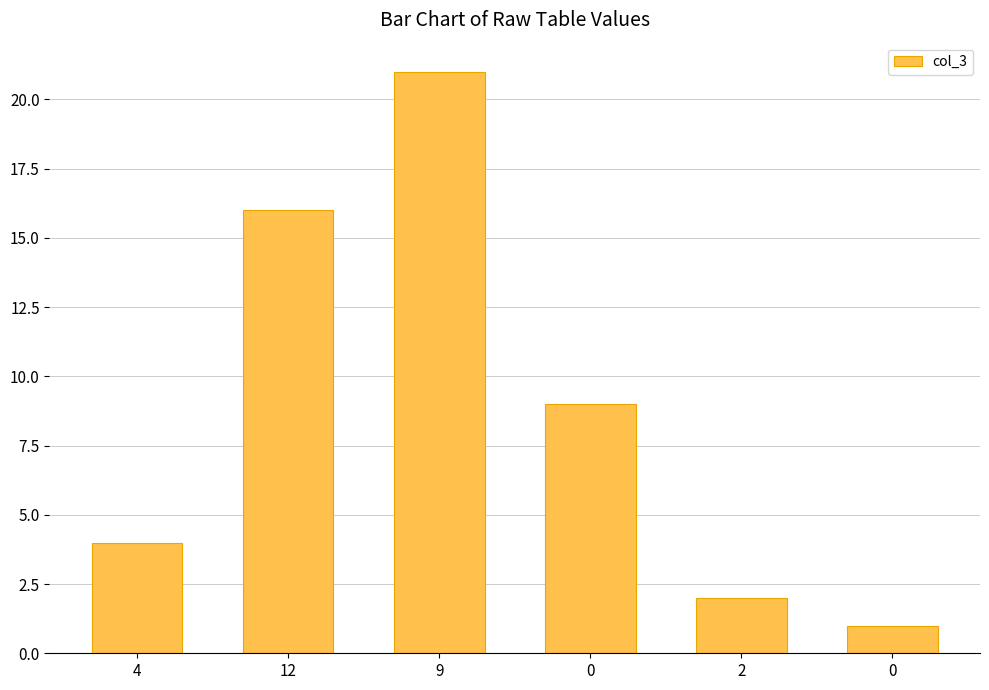

What is the sum of all values?

53